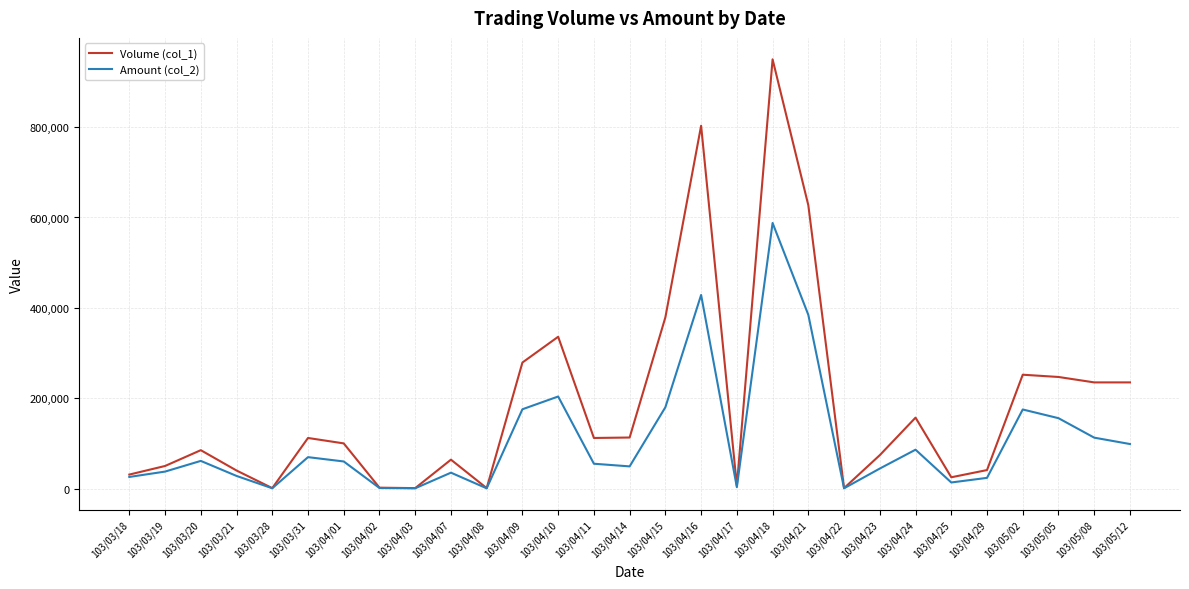

Rank the series at 103/04/09 from lowest to highest value.

Amount (col_2), Volume (col_1)